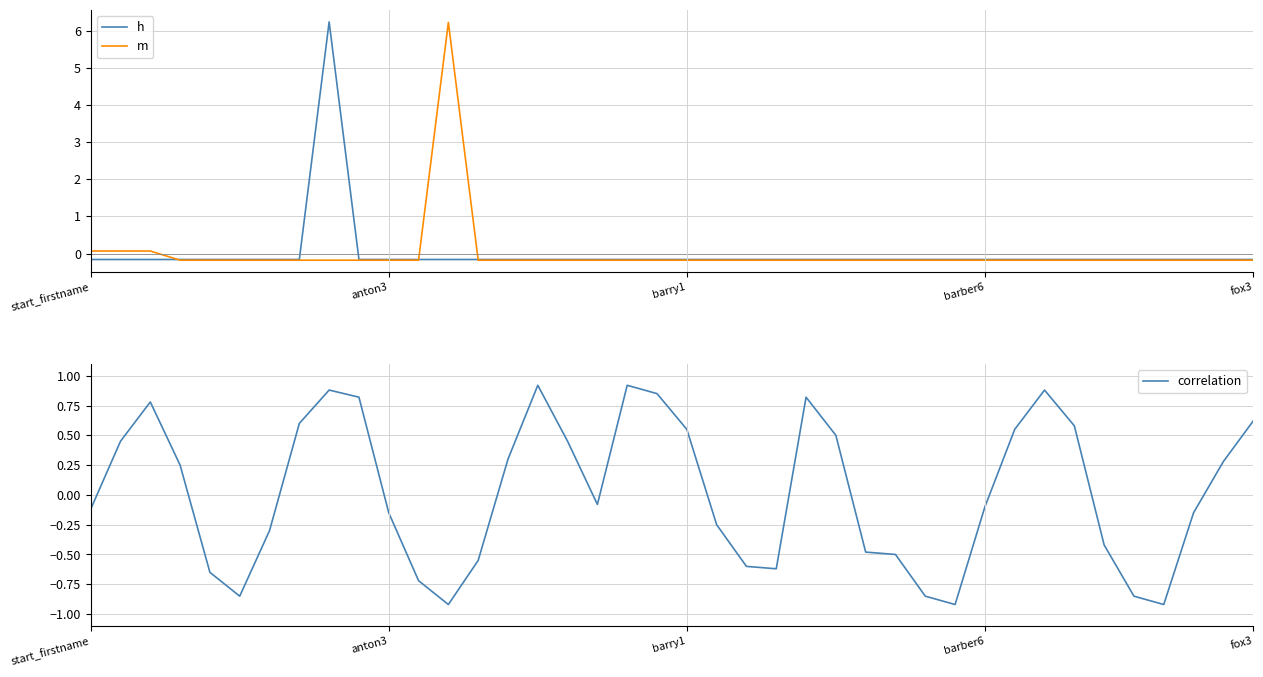

What is the maximum value for m?

6.2